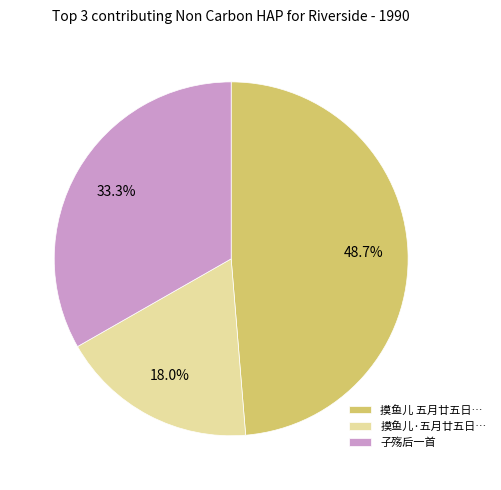

To the nearest percent, what is the average slice percentage?

33%